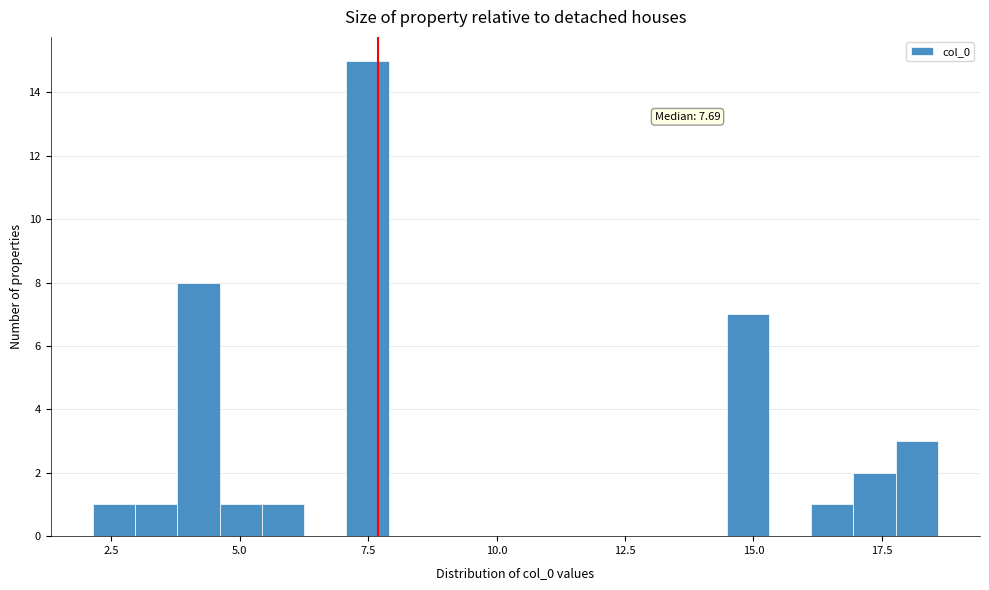

Read against the x-axis, roughly where is the centre of the tallest bar?

7.5